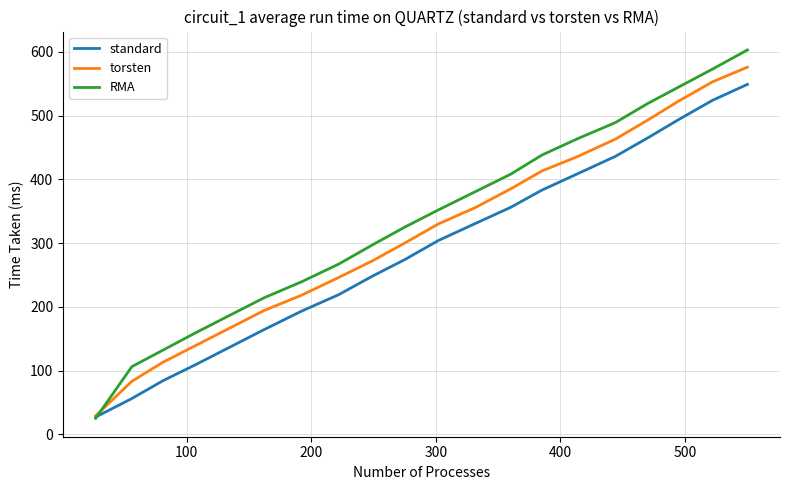

What is the smallest value displayed?

25